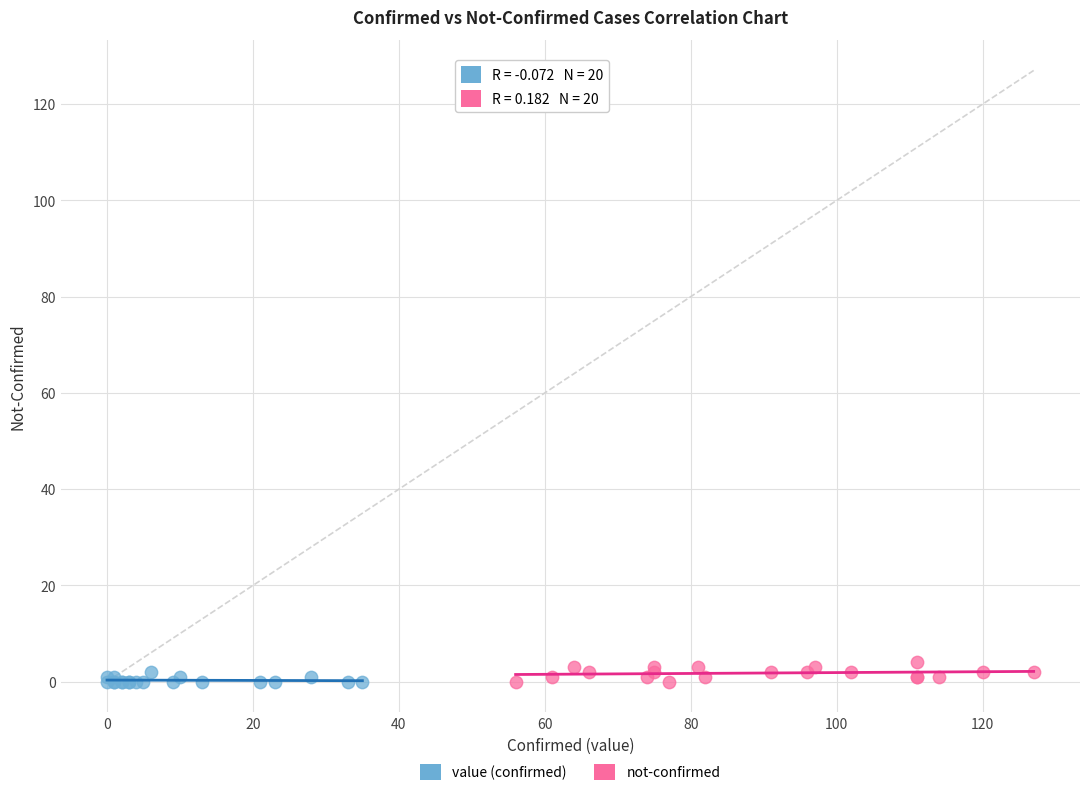

What are all the series names shown in the legend?

value (confirmed), not-confirmed